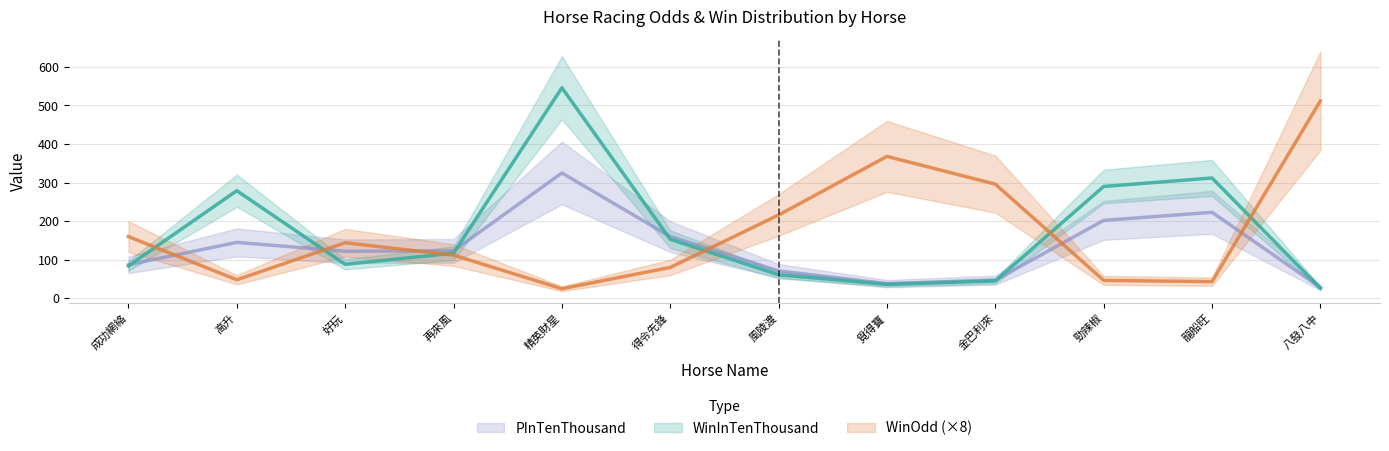

Reading left to right, transcribe all the data shown in this chart.

WinOdd: 160.0	48.0	144.0	112.0	24.8	80.0	216.0	368.0	296.0	46.4	43.2	512.0
WinInTenThousand: 84.0	279.0	88.0	117.0	546.0	153.0	61.0	36.0	45.0	290.0	312.0	26.0
PInTenThousand: 87.0	145.0	122.0	123.0	325.0	160.0	71.0	38.0	47.0	202.0	223.0	28.0